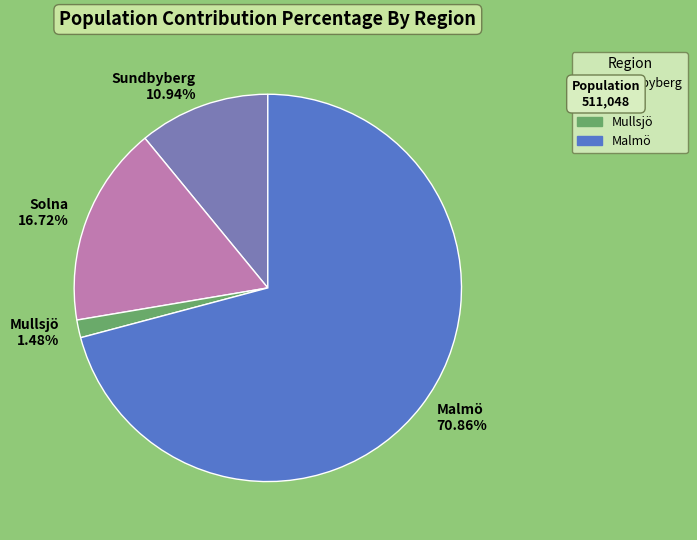

Rank the categories by value from lowest to highest.

Mullsjö, Sundbyberg, Solna, Malmö